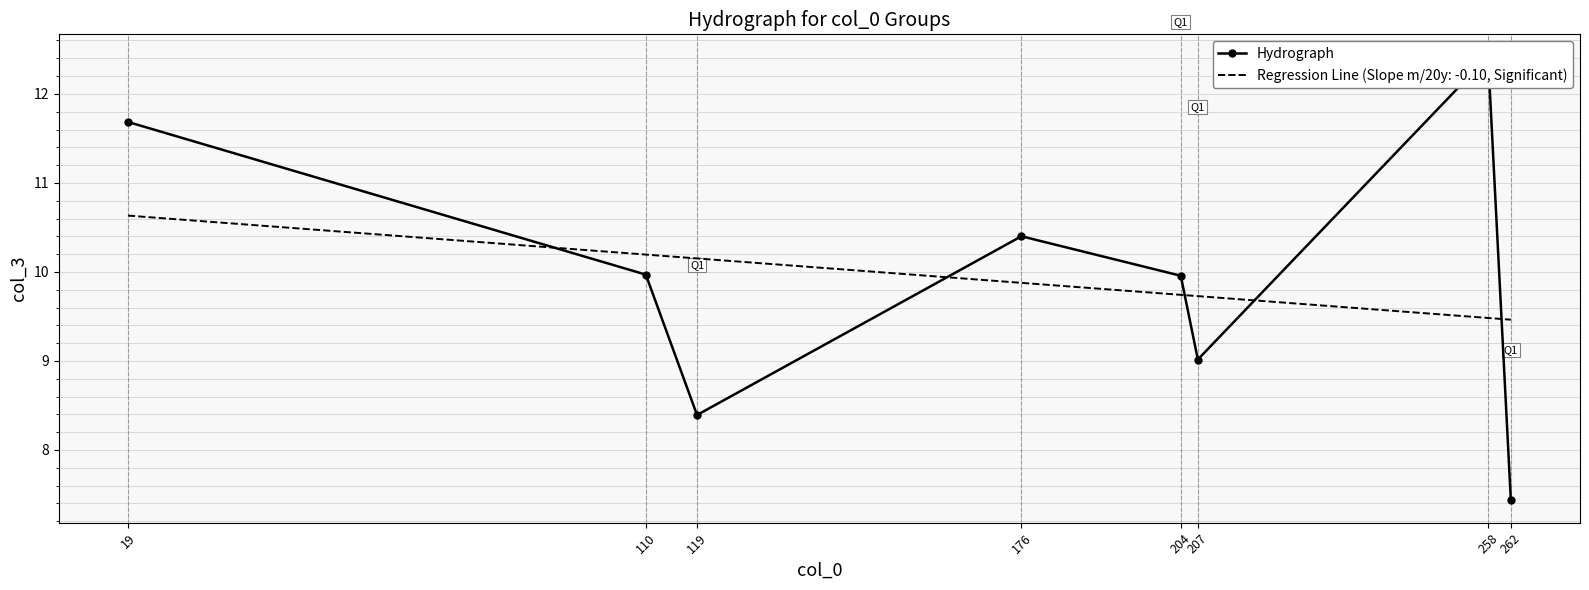

What is the value of the 5th point from the left?

10.0